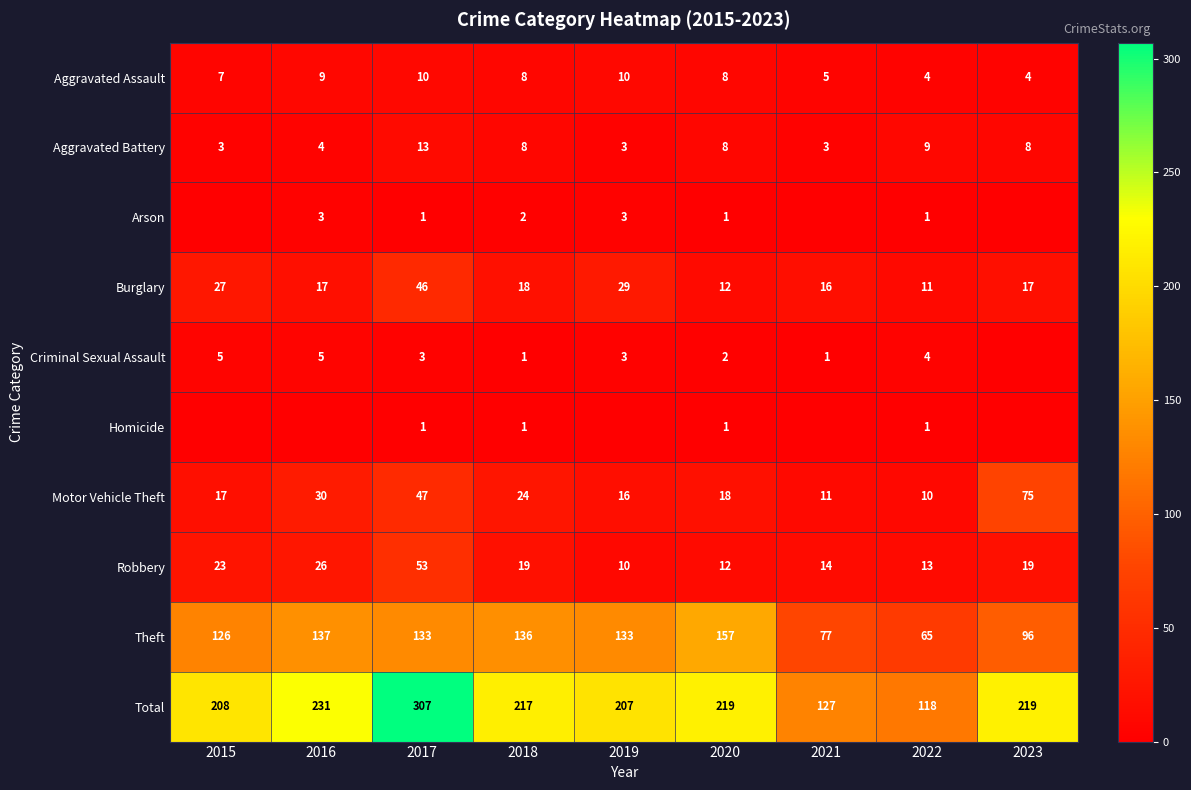

What is the average value of the Motor Vehicle Theft series?

28